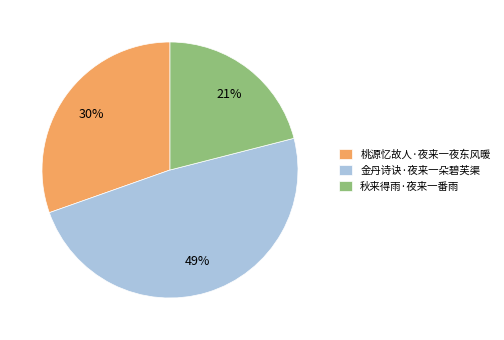

Combined, do 金丹诗诀·夜来一朵碧芙渠 and 秋来得雨·夜来一番雨 account for over 50%?

Yes